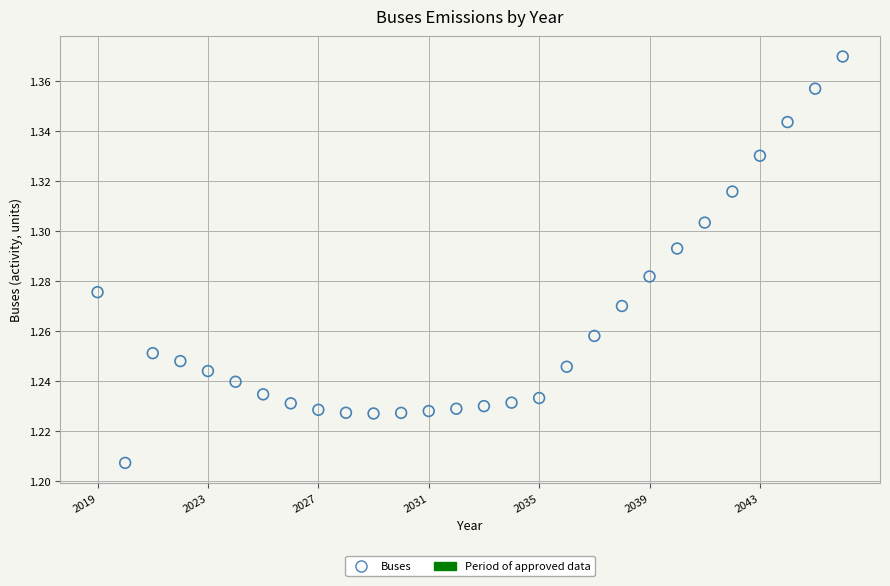

What is the range of X values (max minus min)?

27.0